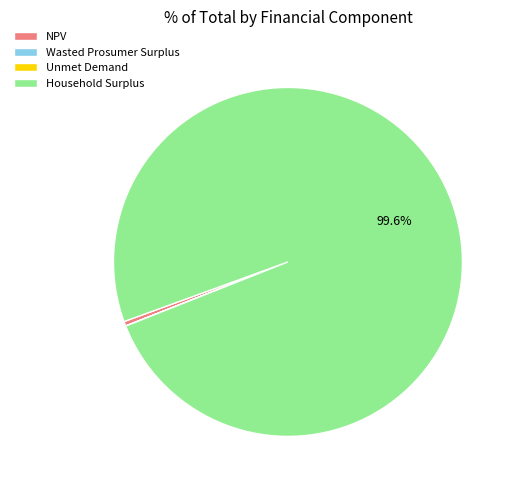

What is the largest slice in the pie chart?

Household Surplus